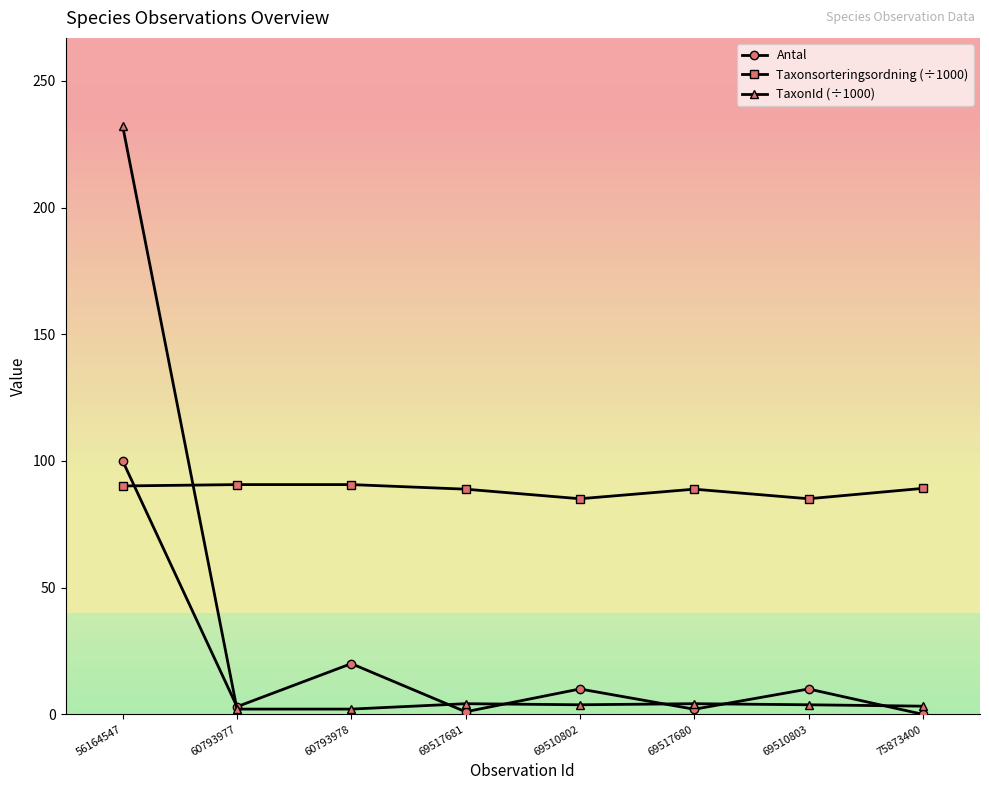

Is the value of TaxonId (÷1000) at 56164547 greater than the value of Taxonsorteringsordning (÷1000) at 60793978?

Yes